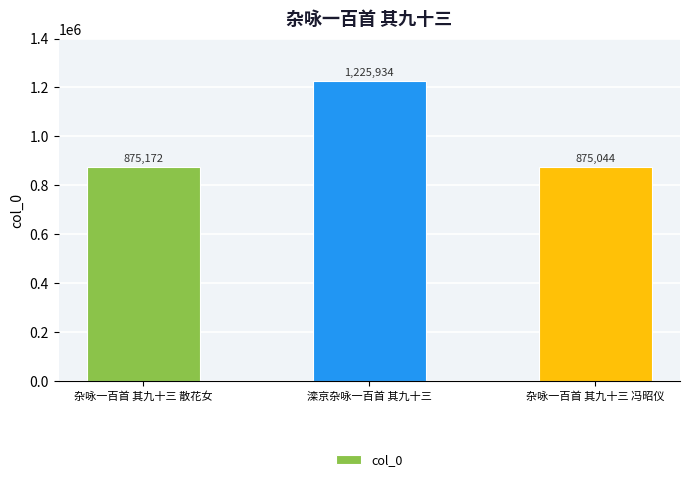

What is the difference between the maximum and minimum values?

350890